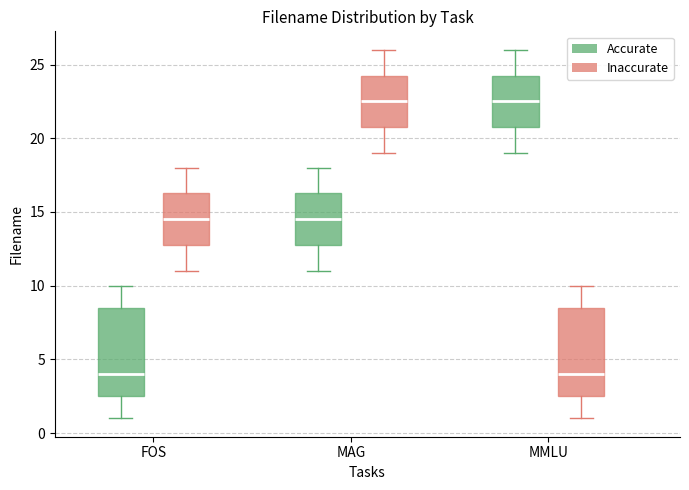

Where does the lower whisker of the box for MMLU (Accurate) end on the y-axis? The values are not printed on the chart, so give them approximately, as read against the axis.

19.0